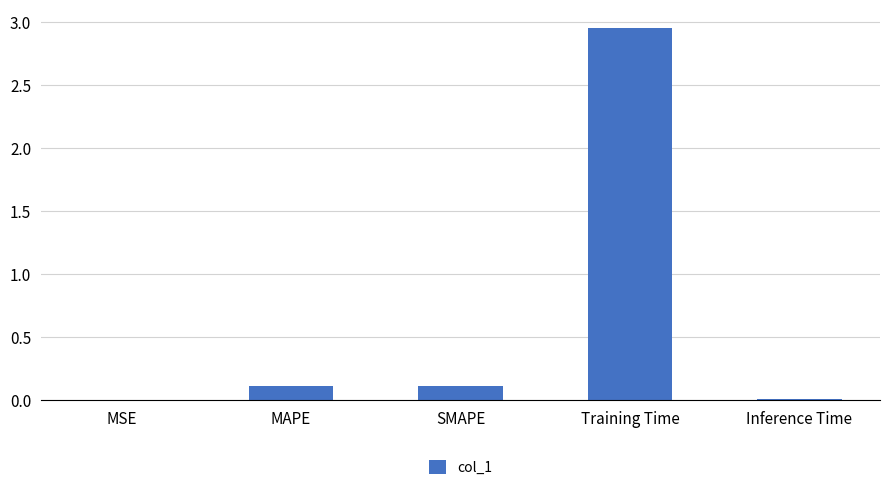

Which has a higher value, MSE or SMAPE?

SMAPE